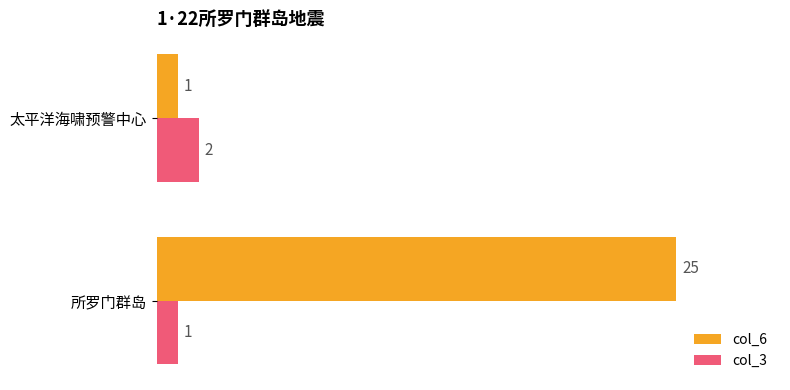

Count the number of categories in the chart.

2